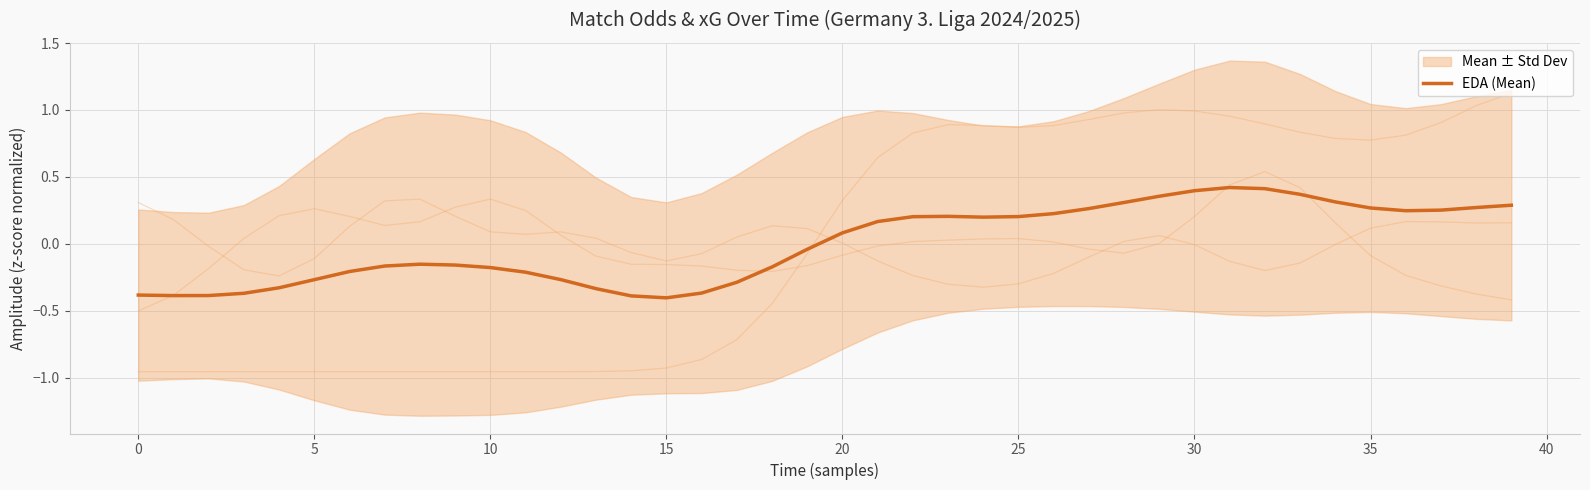

True or false: the data has more than 1 interior local peaks.

True